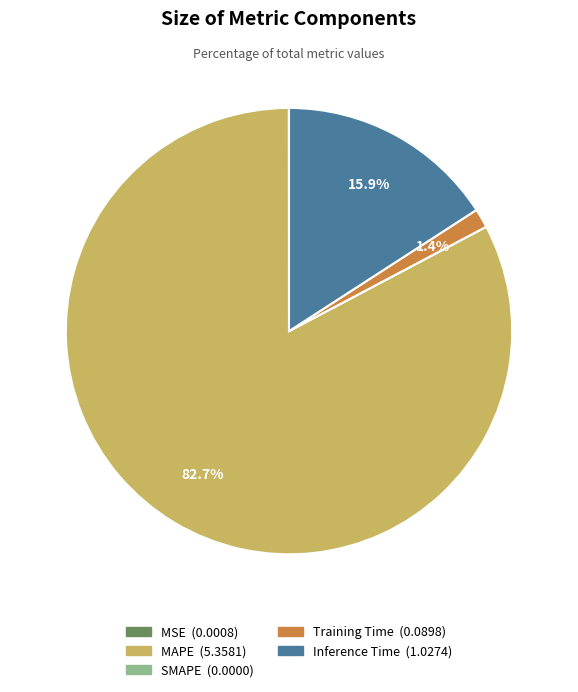

What is the largest slice in the pie chart?

MAPE